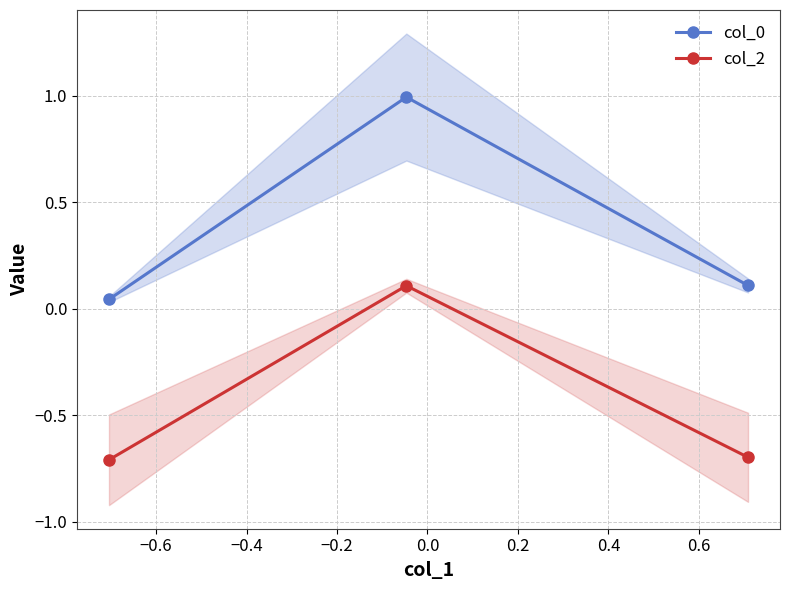

What is the lowest value of the col_2 series?

-0.7